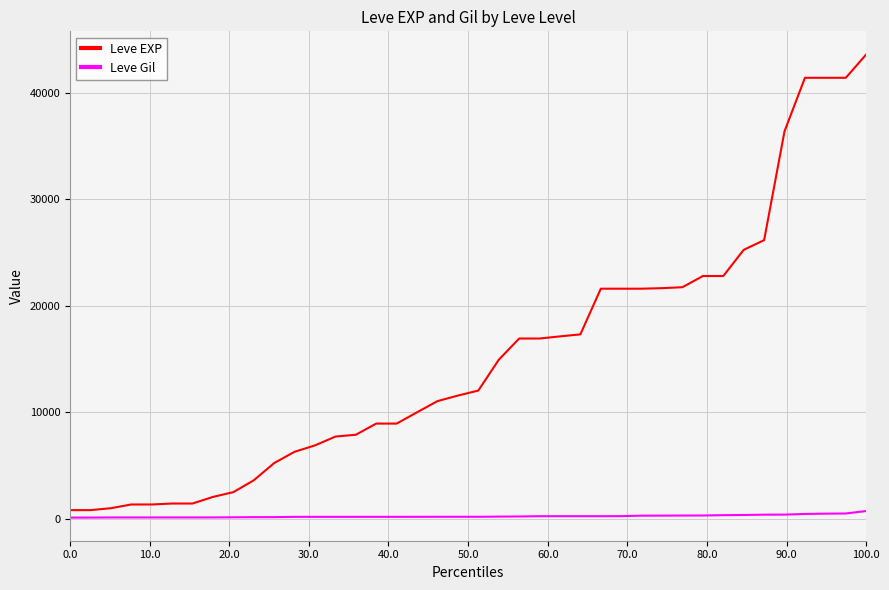

Which series has the largest range (max minus min)?

Leve EXP